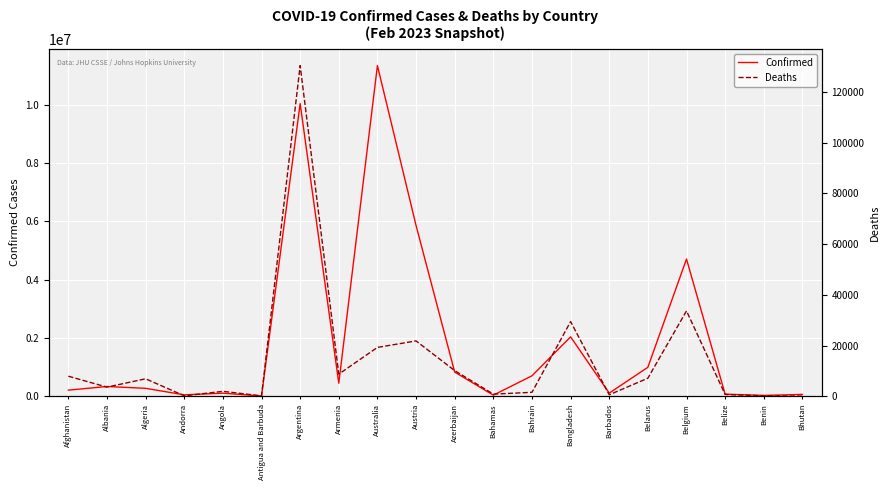

At which category is the sum across all series the highest?

Australia